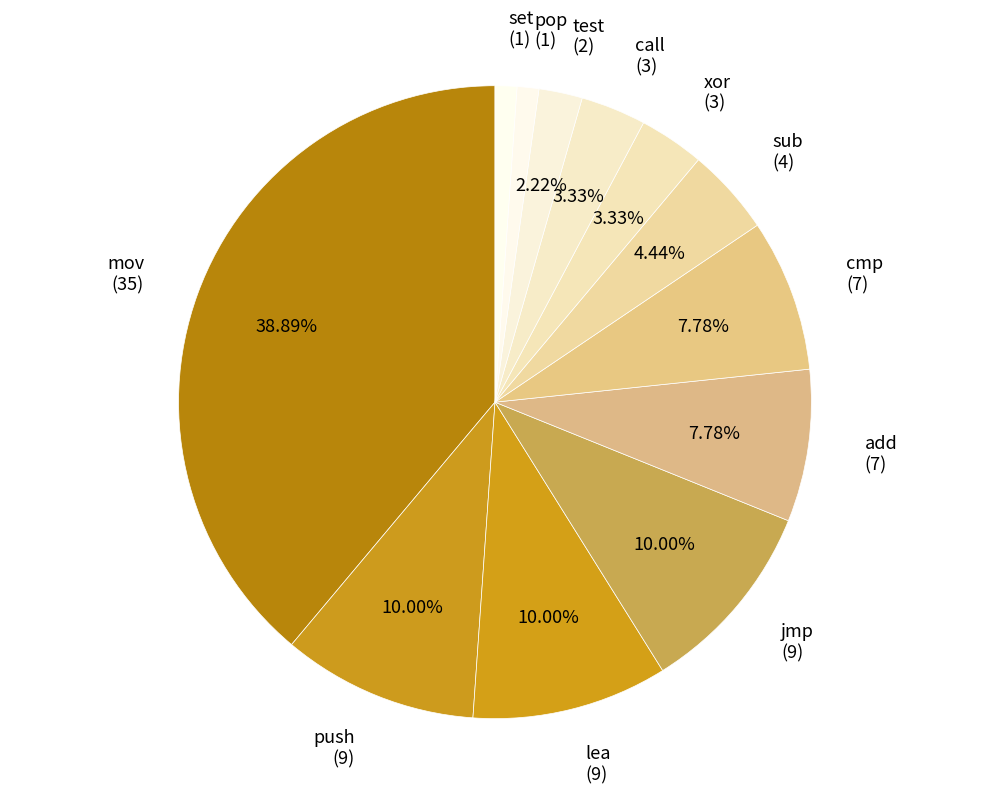

What is the total percentage of push and lea?

20.0%